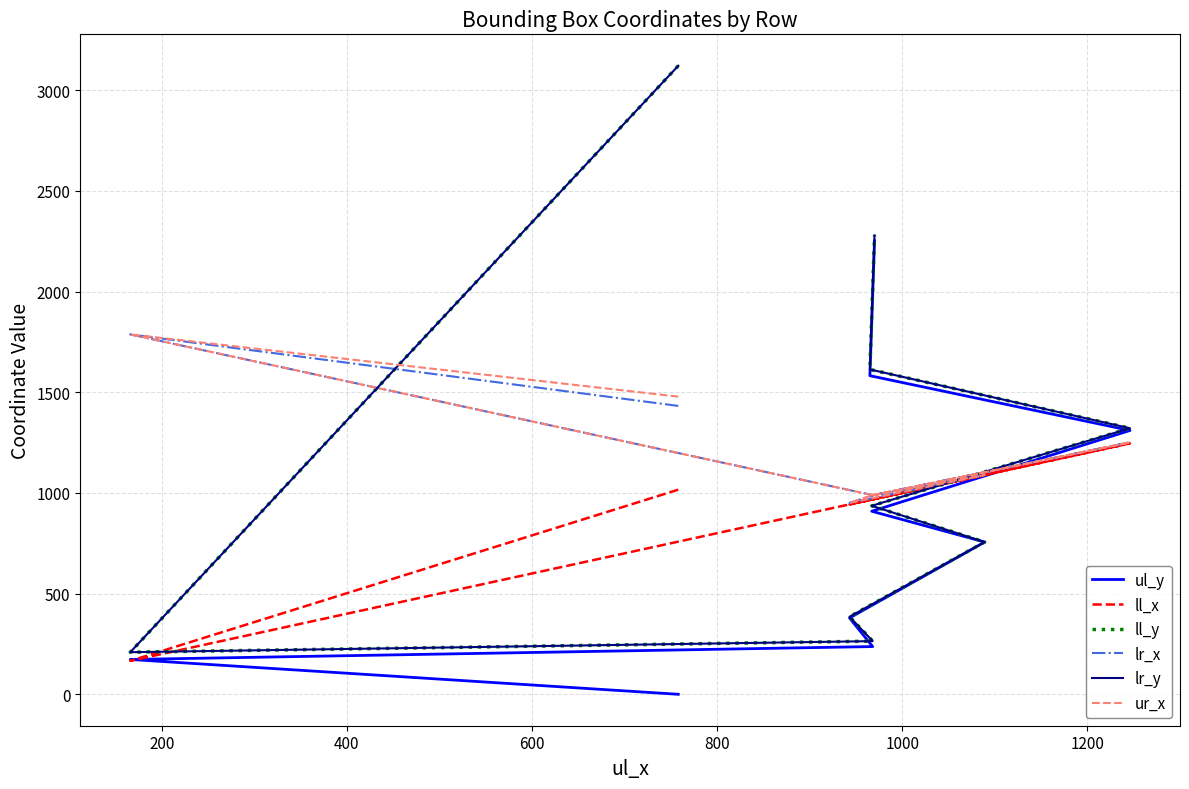

What is the sum of the ul_y values at 800 and 600?

1135